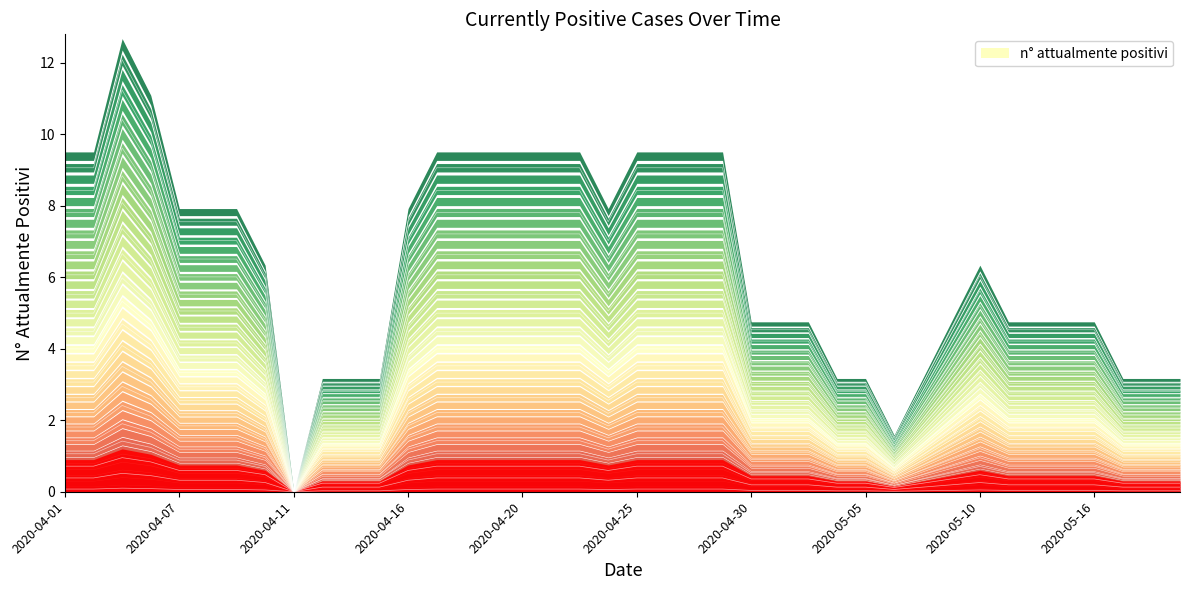

Reading left to right, what are all the values shown in this chart?

0.7	0.7	1.0	0.8	0.6	0.6	0.6	0.5	0.0	0.2	0.2	0.2	0.6	0.7	0.7	0.7	0.7	0.7	0.7	0.6	0.7	0.7	0.7	0.7	0.4	0.4	0.4	0.2	0.2	0.1	0.2	0.4	0.5	0.4	0.4	0.4	0.4	0.2	0.2	0.2